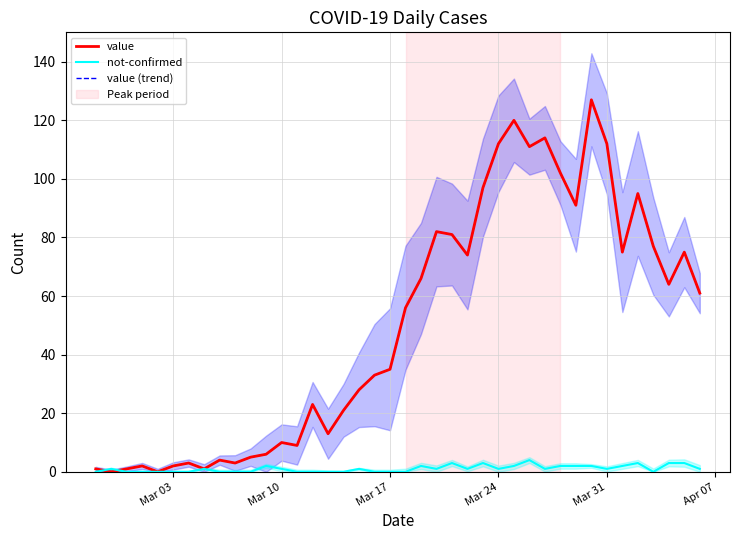

The value series shows 110 at 37. True or false?

False